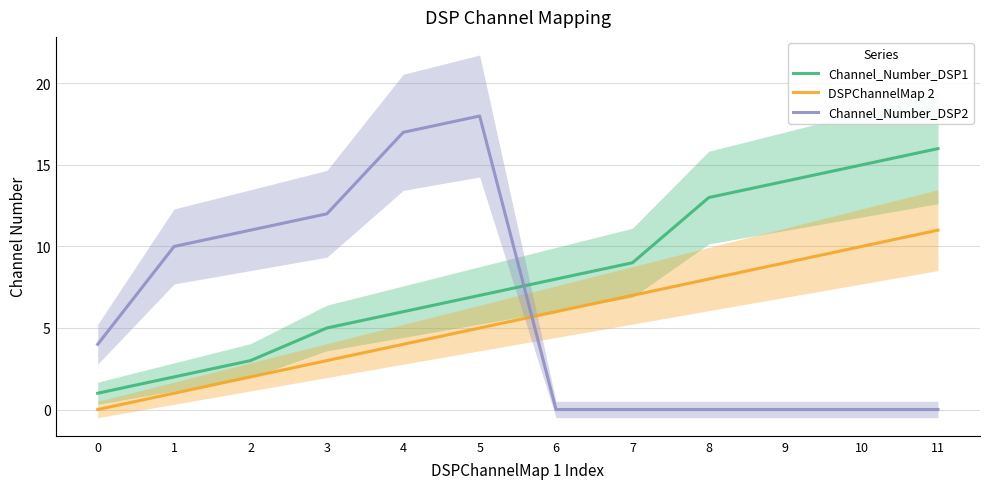

What is the approximate value of Channel_Number_DSP1 at 2, to the nearest 5?

5